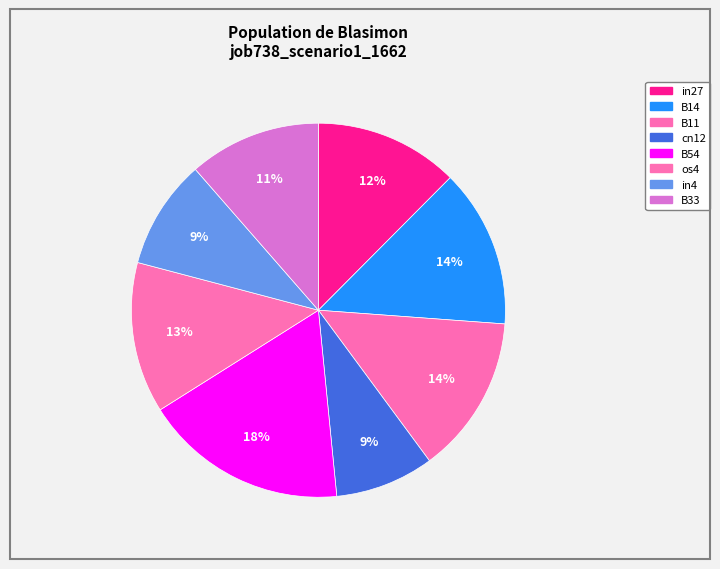

How many segments does this pie chart have?

8